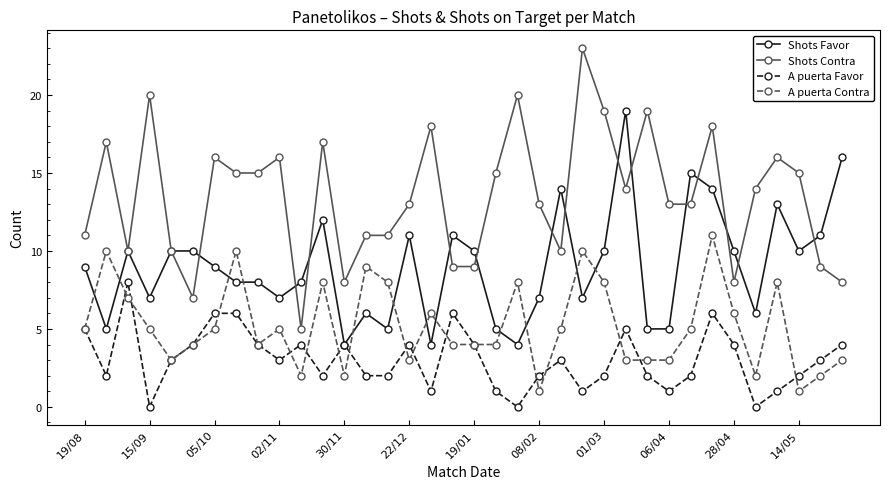

Count the number of categories in the chart.

36